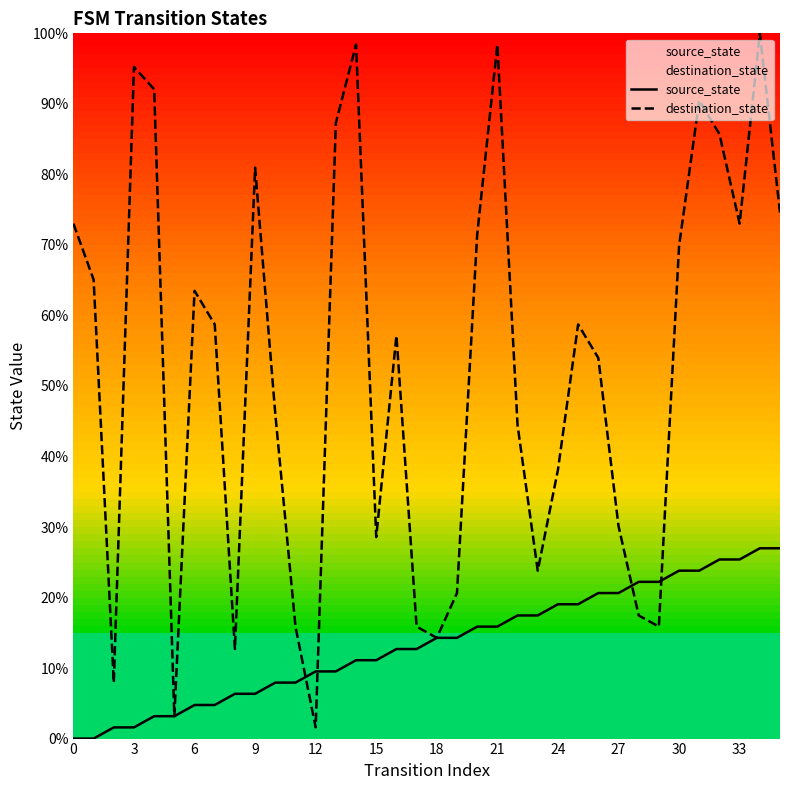

Does the chart have visible grid lines?

No